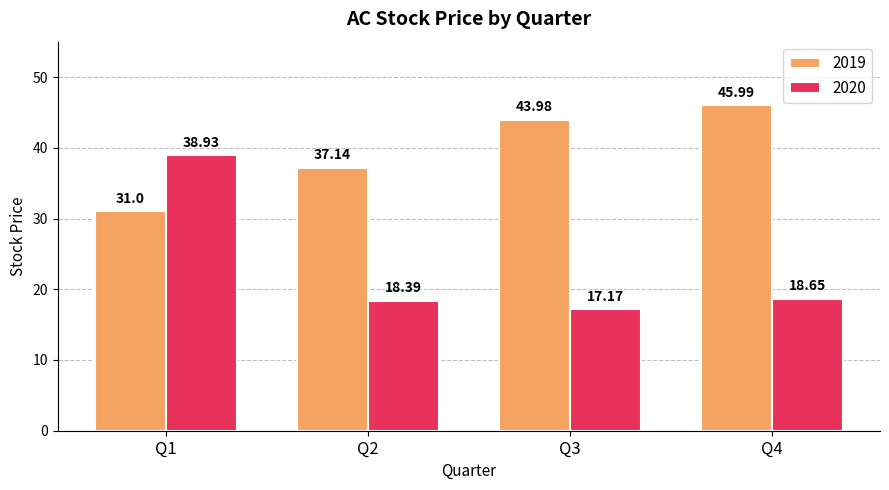

True or false: 2020 has a value of 25.1 at Q1.

False